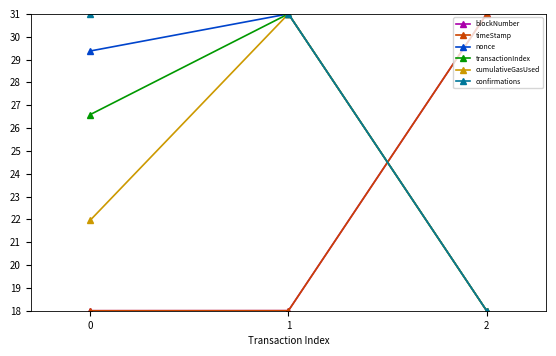

What is the difference between the highest and lowest values at 2?

13.0